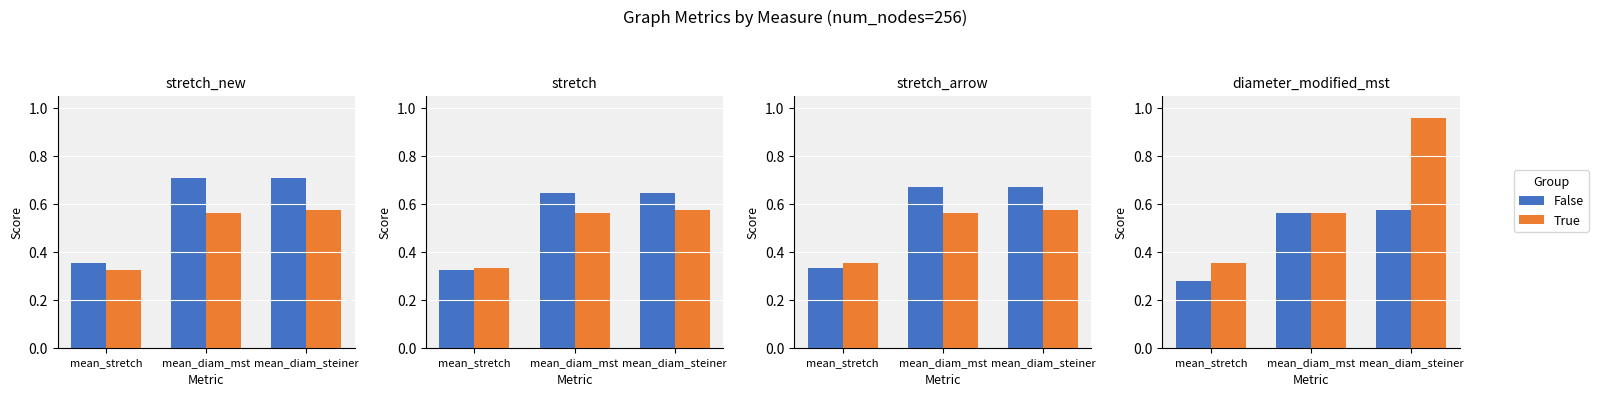

True or false: False has a value of 0.6 at mean_diam_steiner.

True